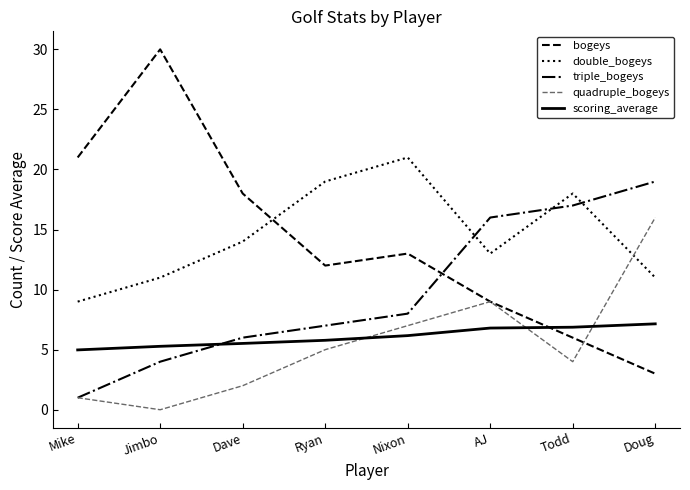

How many lines are shown in the chart?

5